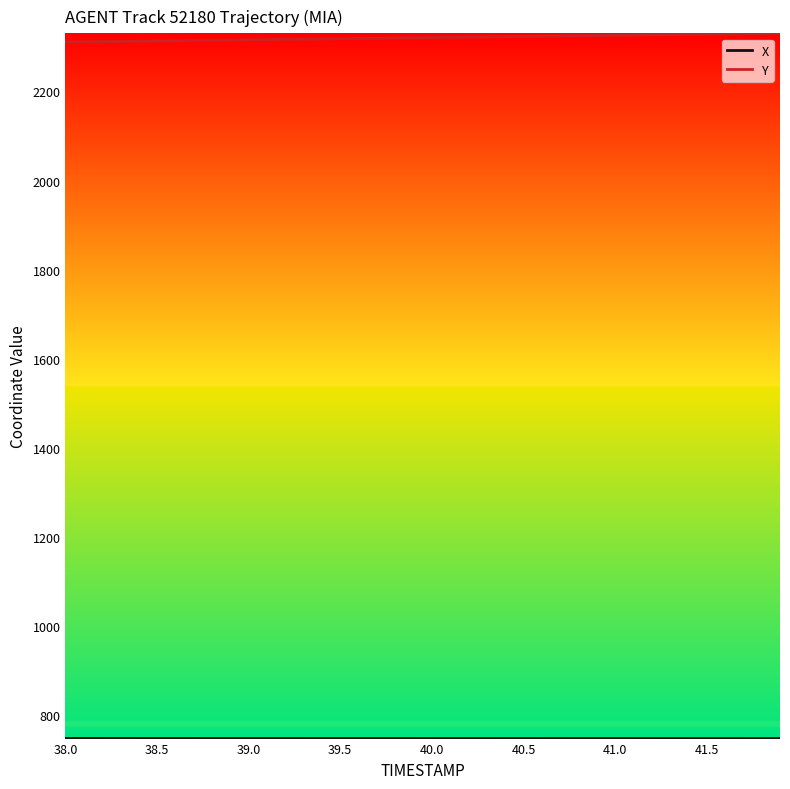

Which series has the largest total across all categories?

Y